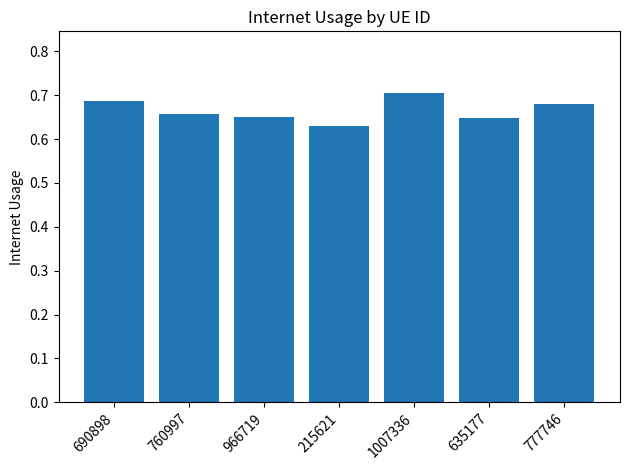

What is the label of the 6th bar from the left?

635177